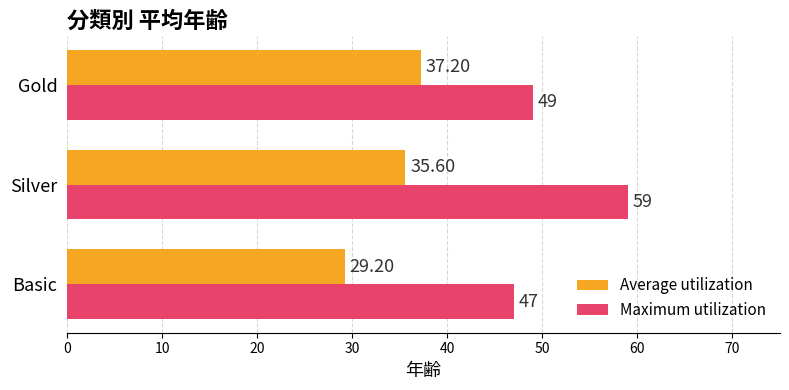

Which series has the largest total across all categories?

Maximum utilization